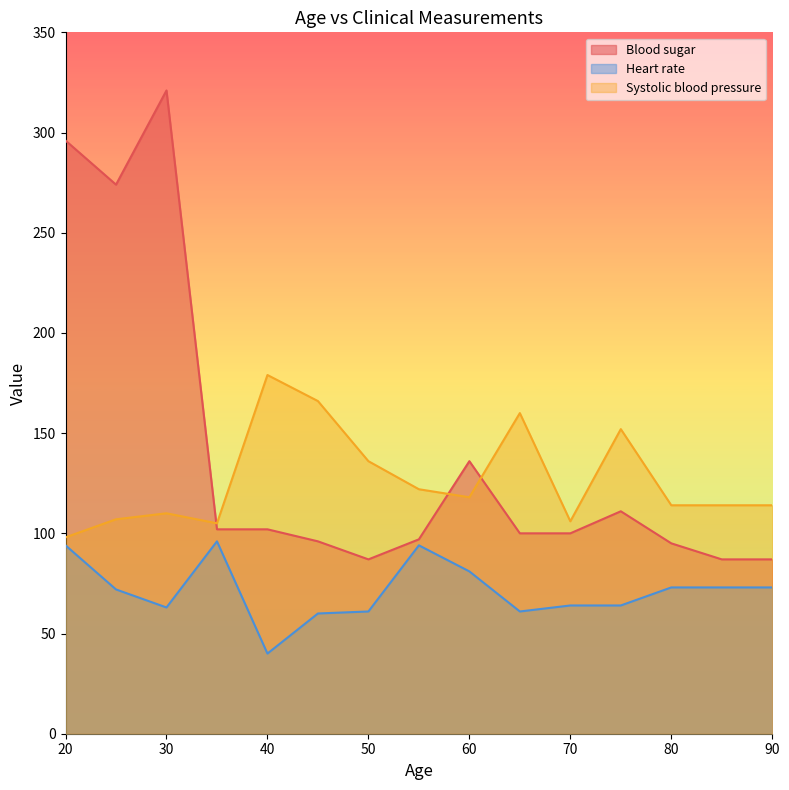

Reading right to left, extract all data points from this chart.

Blood sugar: 87	87	95	111	100	100	136	97	87	96	102	102	321	274	296
Heart rate: 73	73	73	64	64	61	81	94	61	60	40	96	63	72	94
Systolic blood pressure: 114	114	114	152	106	160	118	122	136	166	179	105	110	107	98